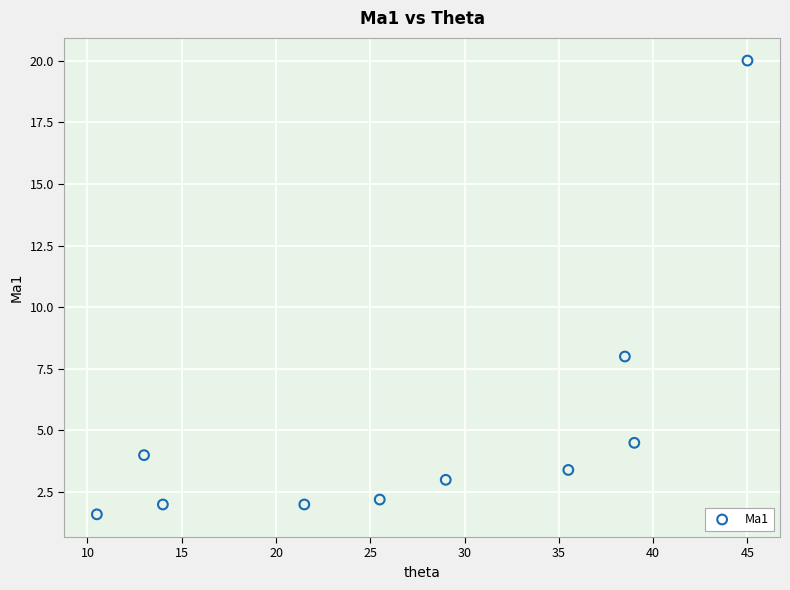

What is the range of X values (max minus min)?

34.5